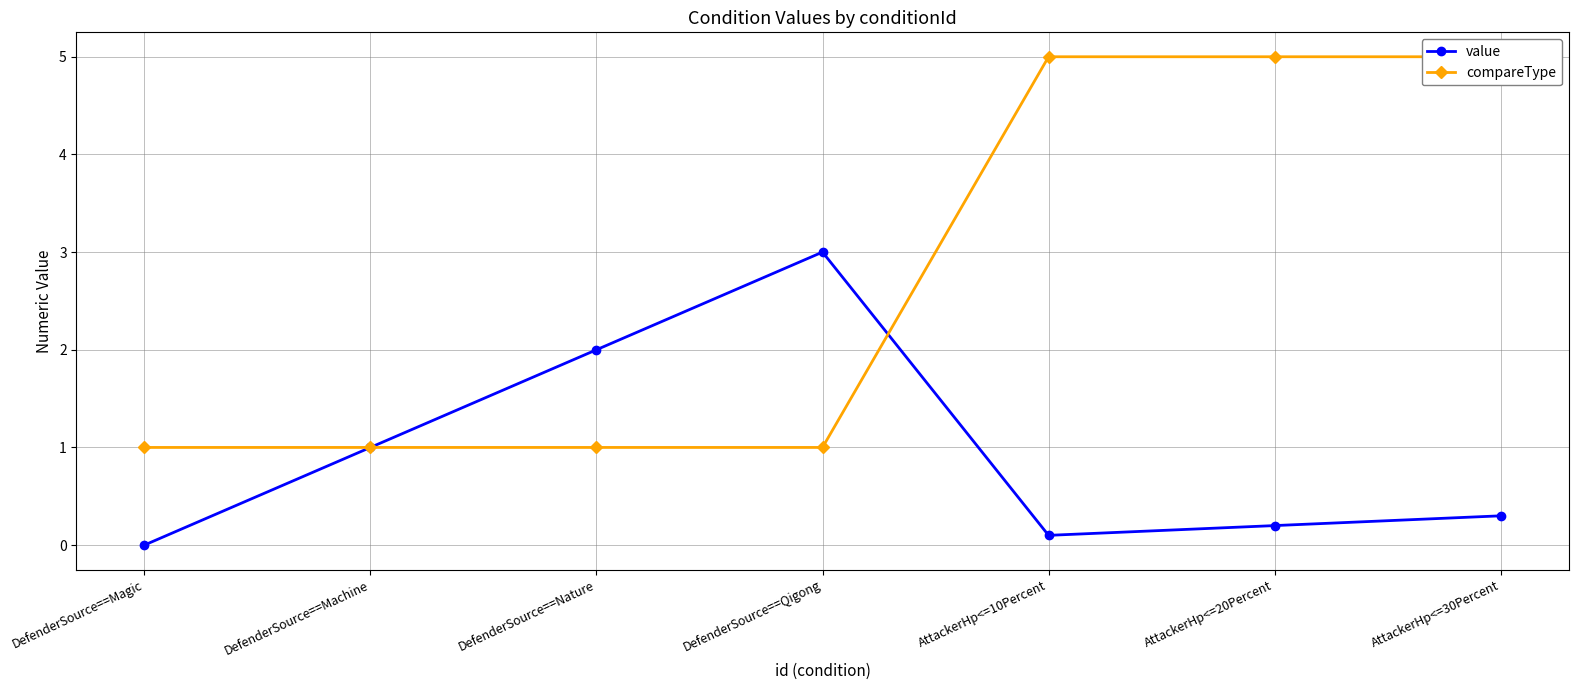

Which series has the largest total across all categories?

compareType